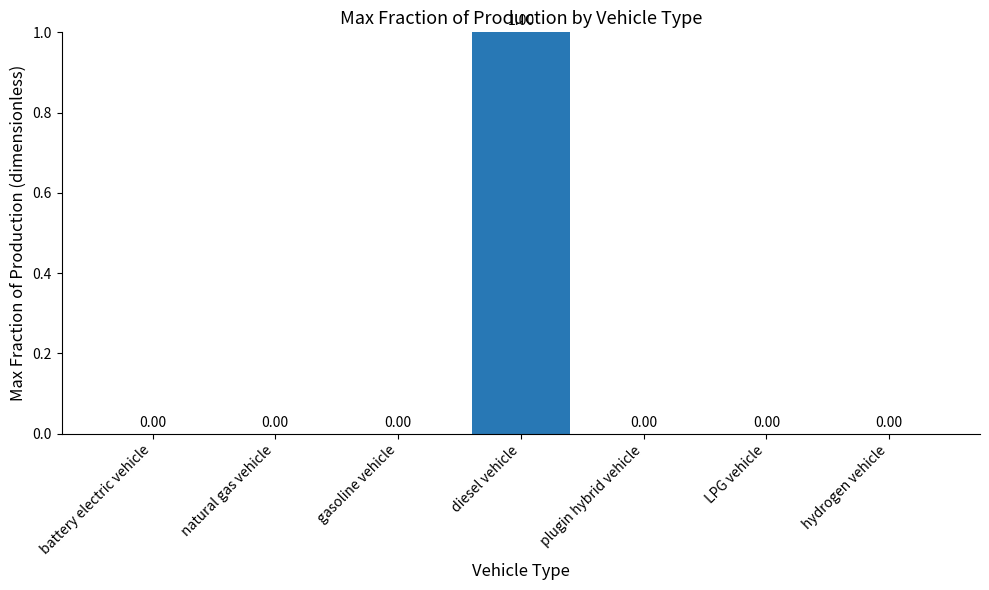

What is the change in value from diesel vehicle to hydrogen vehicle?

-1